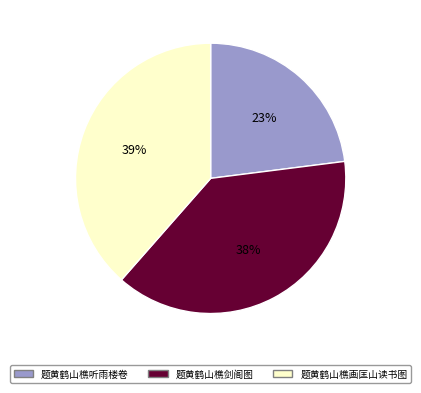

To the nearest percent, what is the combined percentage of 题黄鹤山樵听雨楼卷 and 题黄鹤山樵画匡山读书图?

62%